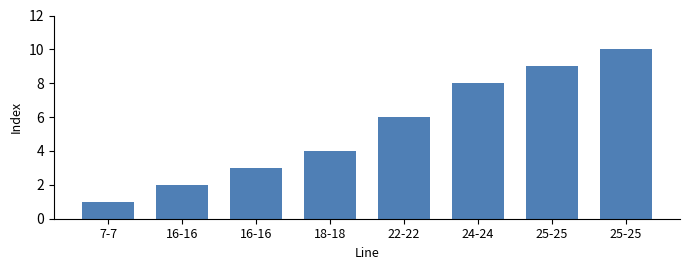

Reading left to right, what are all the values shown in this chart?

7-7=1	16-16=2	16-16=3	18-18=4	22-22=6	24-24=8	25-25=9	25-25=10